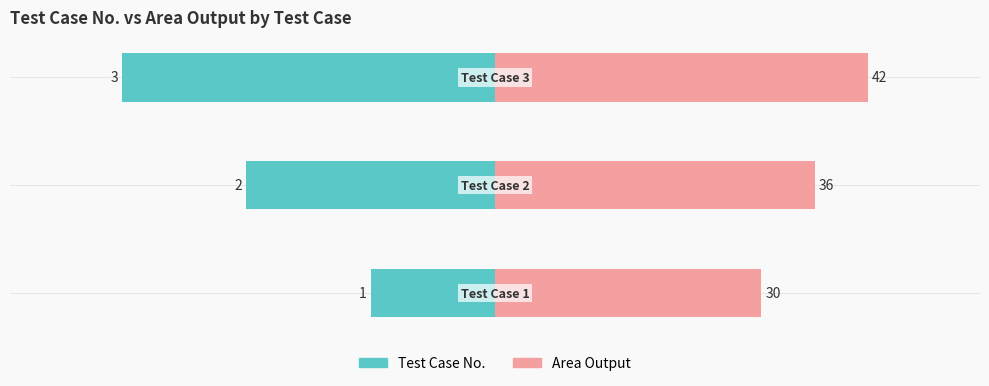

Are the bars grouped side by side (vs. stacked)?

Yes